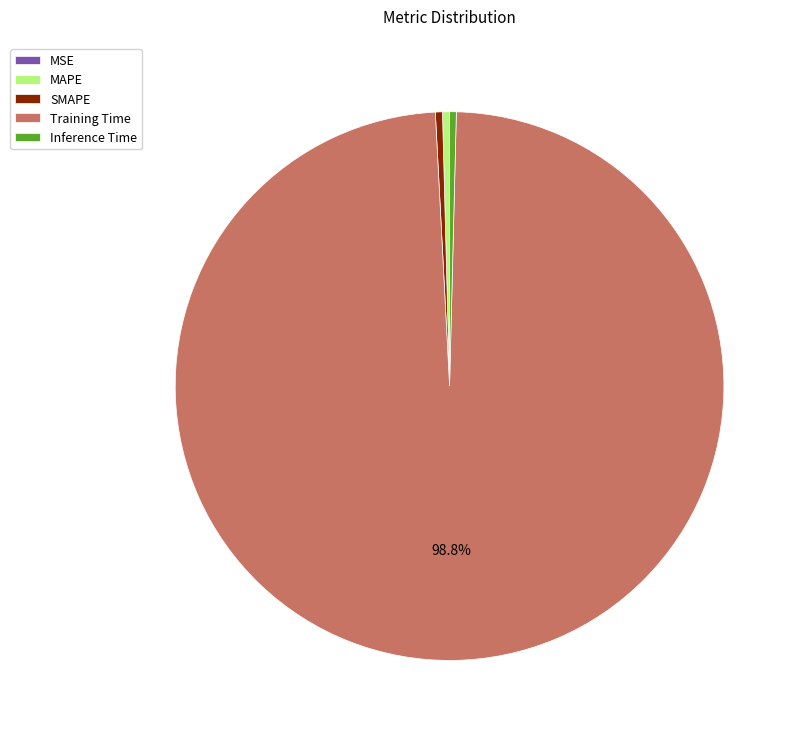

Which has a higher value, Inference Time or Training Time?

Training Time